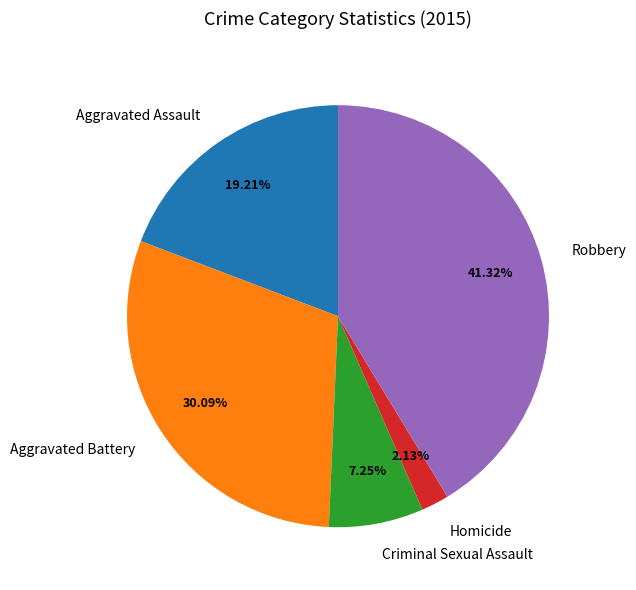

Combined, do Criminal Sexual Assault and Aggravated Assault account for over 50%?

No